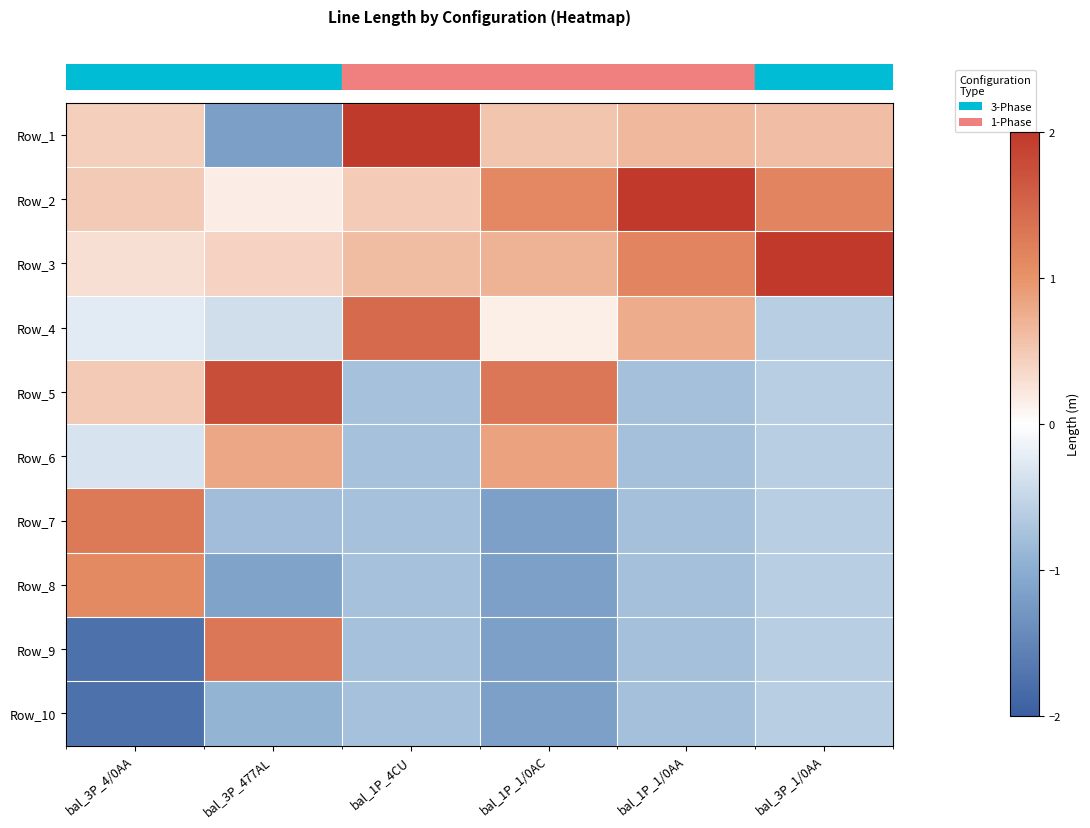

At which category is the sum across all series the highest?

bal_3P_4/0AA